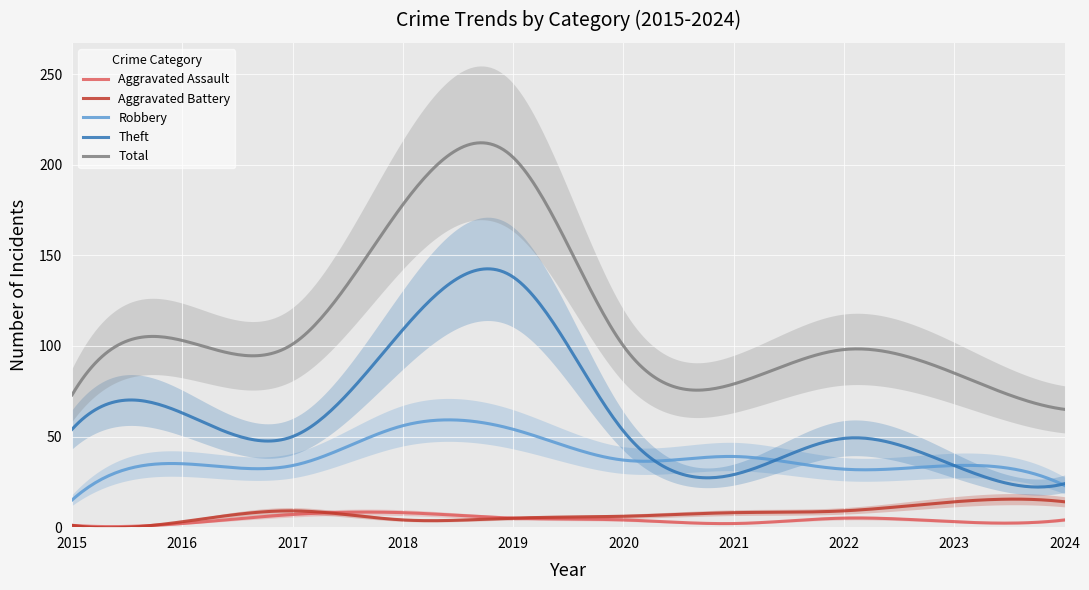

Which label corresponds to the smallest value in the chart?

2015